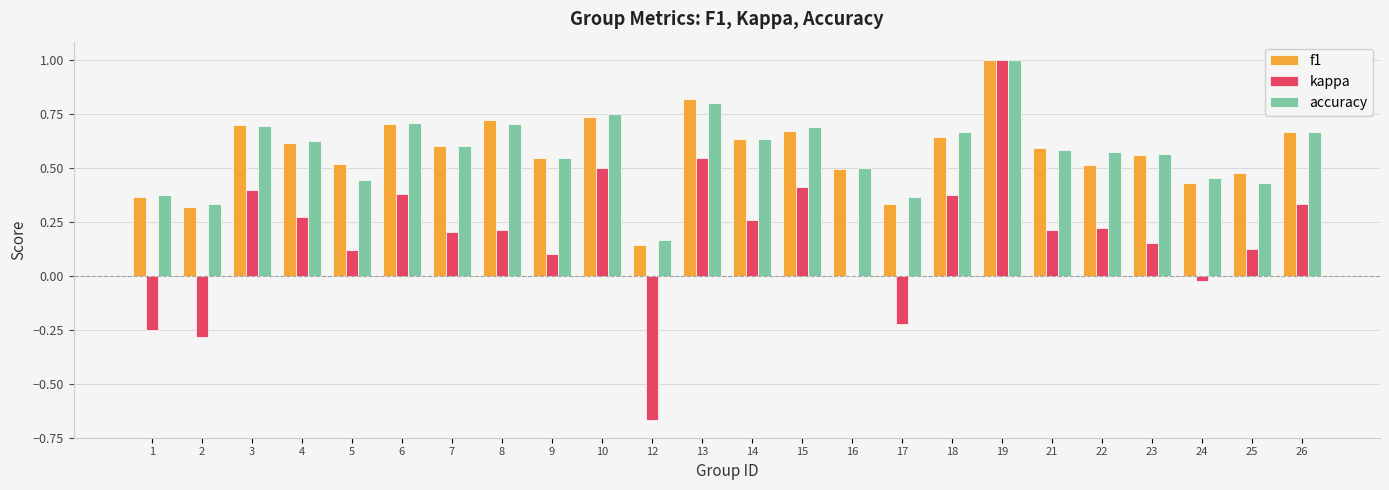

At which label is kappa closest to 0?

16